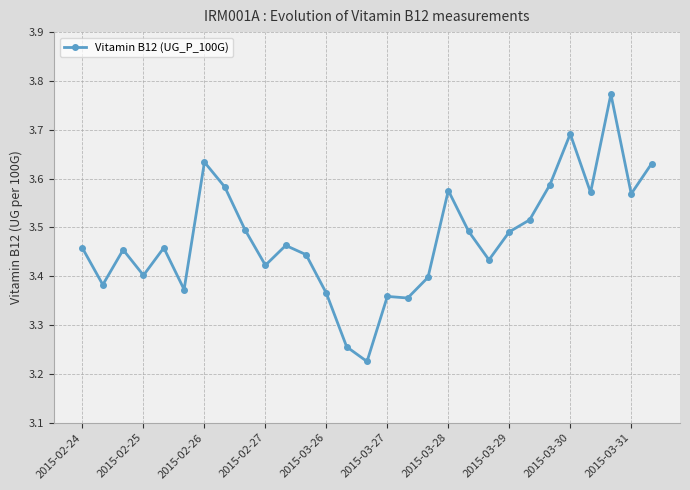

What is the difference between the maximum and minimum values?

0.5